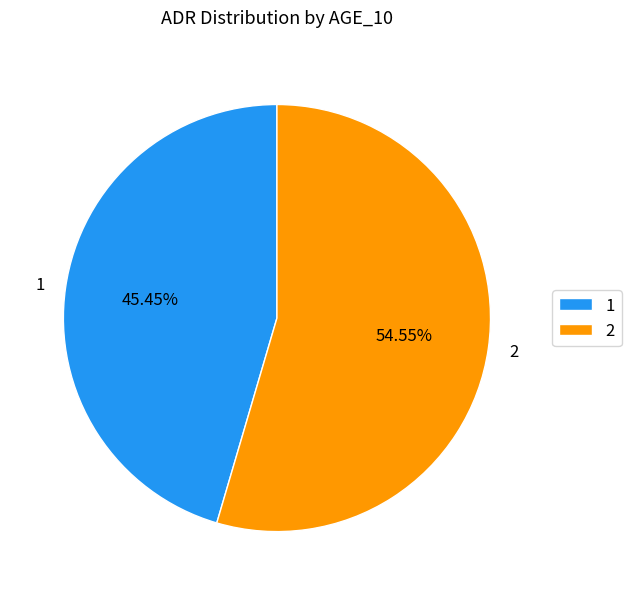

Combined, do 1 and 2 account for over 50%?

Yes